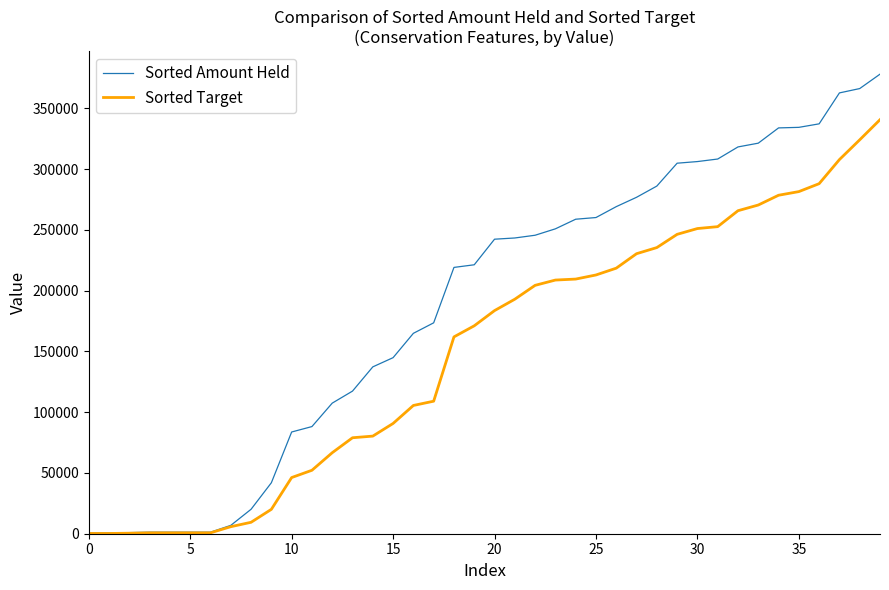

List the series in order of their peak value, highest first.

Sorted Amount Held, Sorted Target